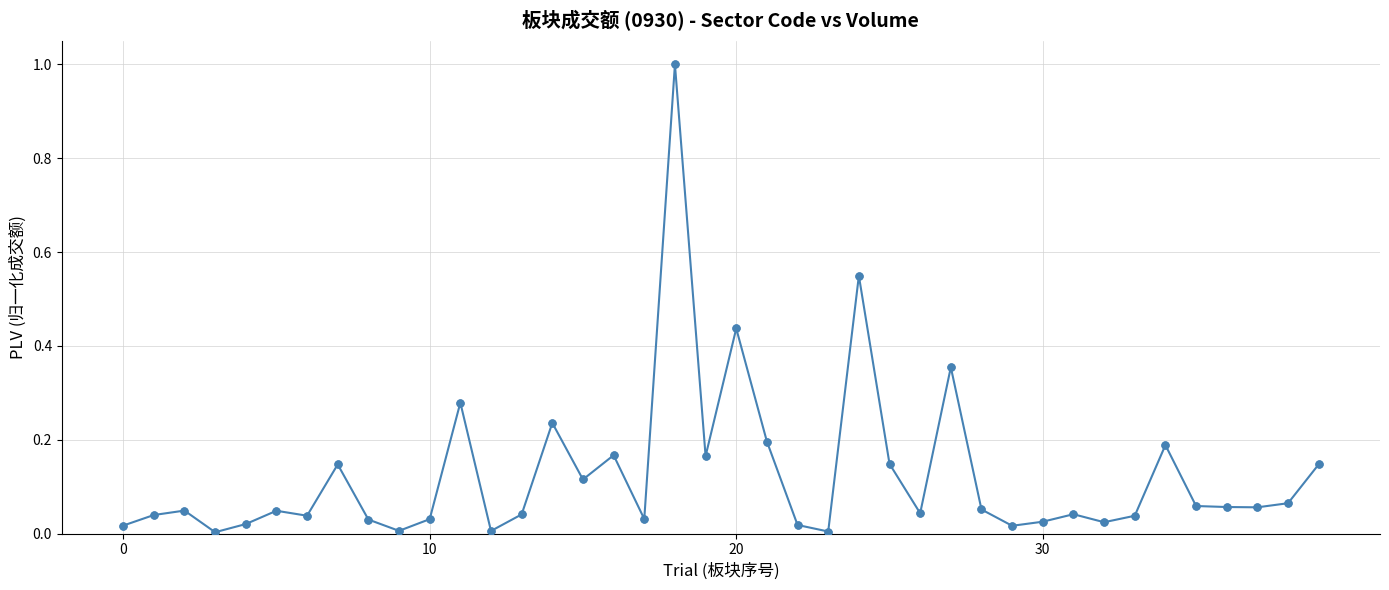

True or false: there are more than 1 points higher than both neighbors.

True